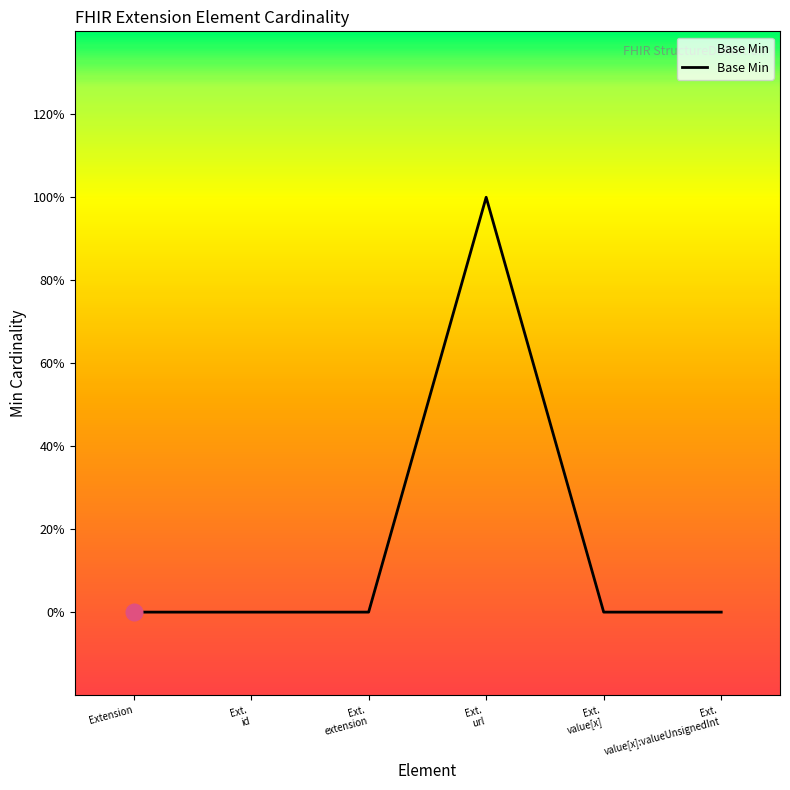

At which category does the chart reach its peak across all series?

Ext.
url